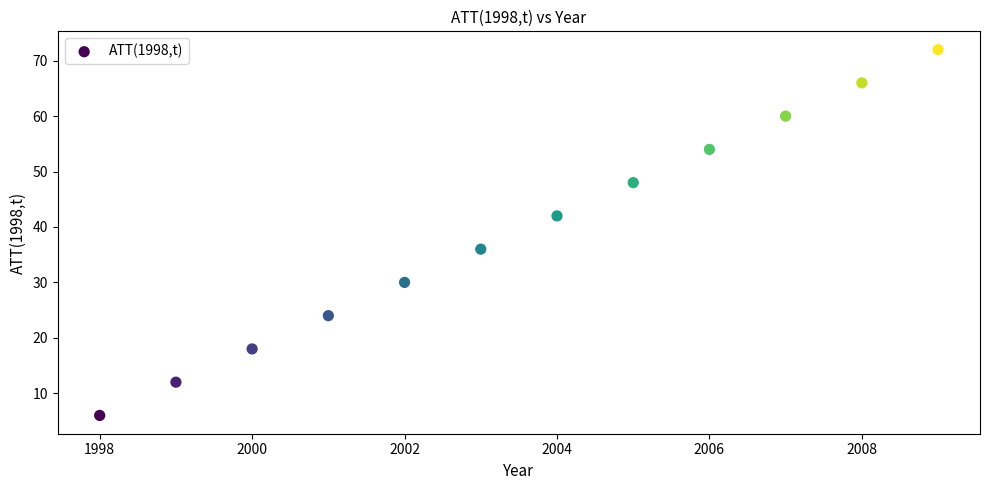

What is the range of Y values (max minus min)?

66